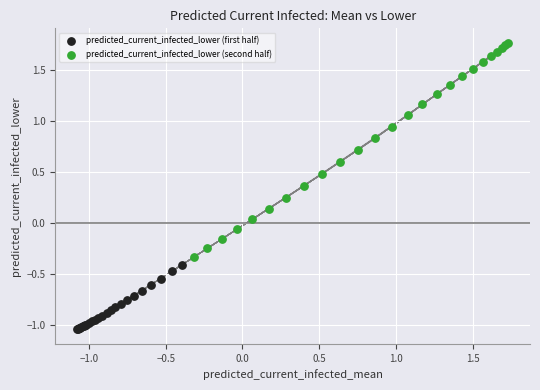

Which series has the widest spread of Y values?

predicted_current_infected_lower (second half)